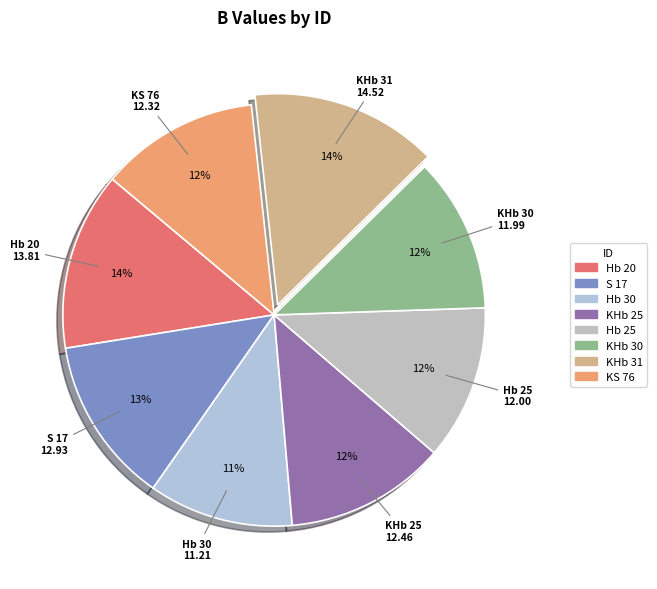

To the nearest percent, what percentage of the pie is KS 76?

12%